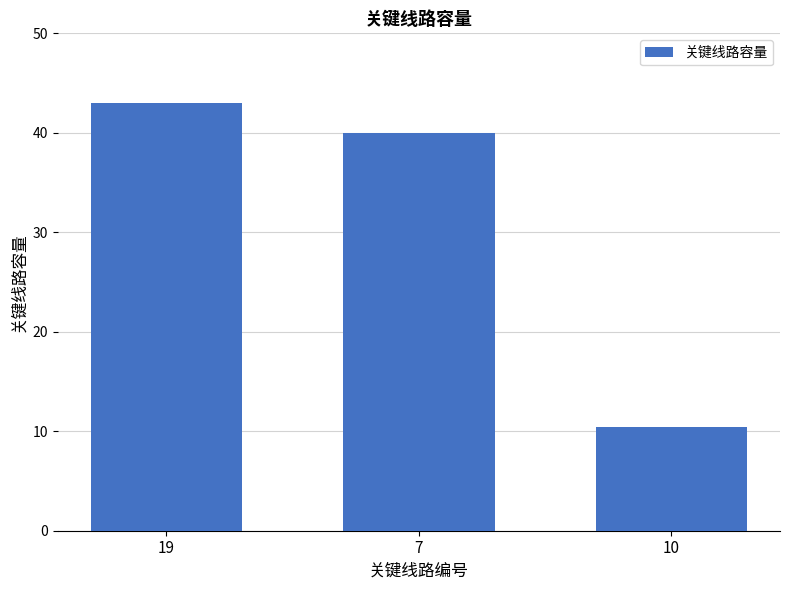

At which category does the chart reach its minimum across all series?

10